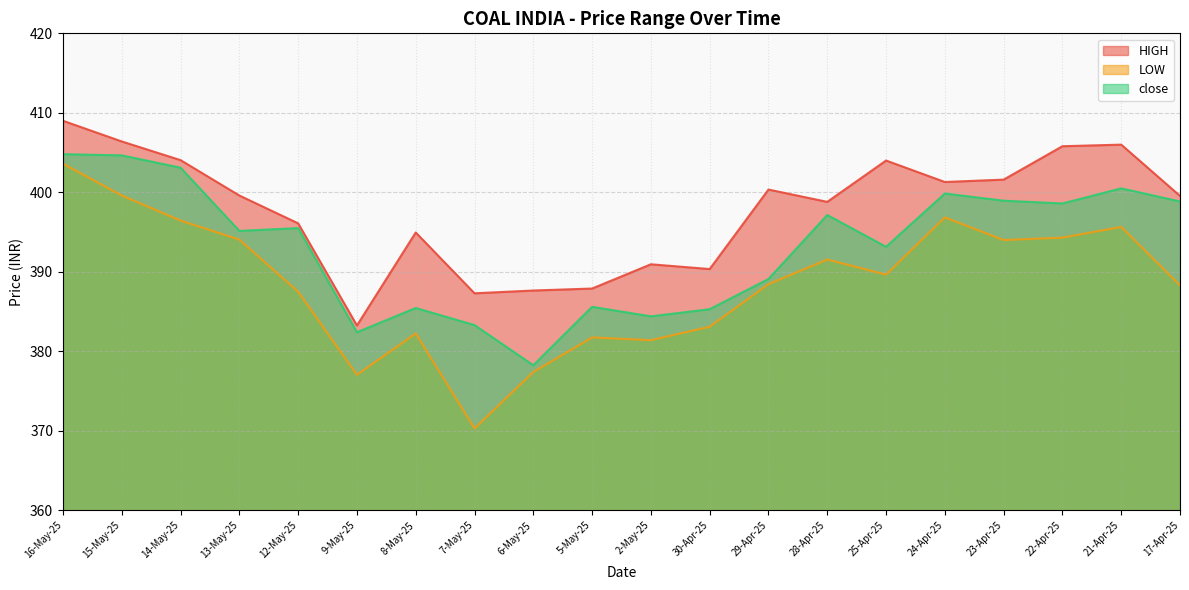

At how many categories does at least one series exceed 403?

6